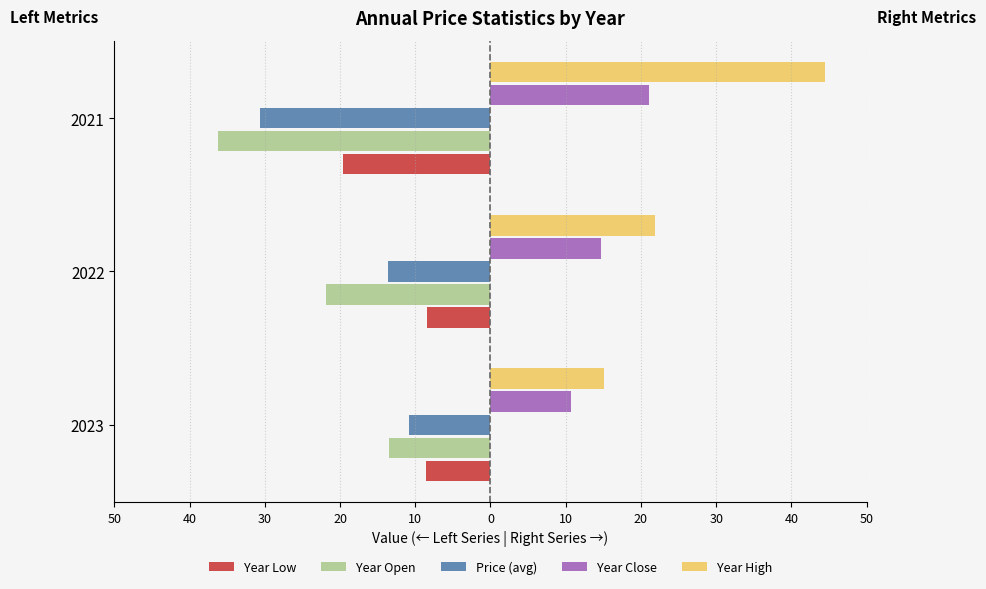

What are all the series names shown in the legend?

Year Low, Year Open, Price (avg), Year Close, Year High